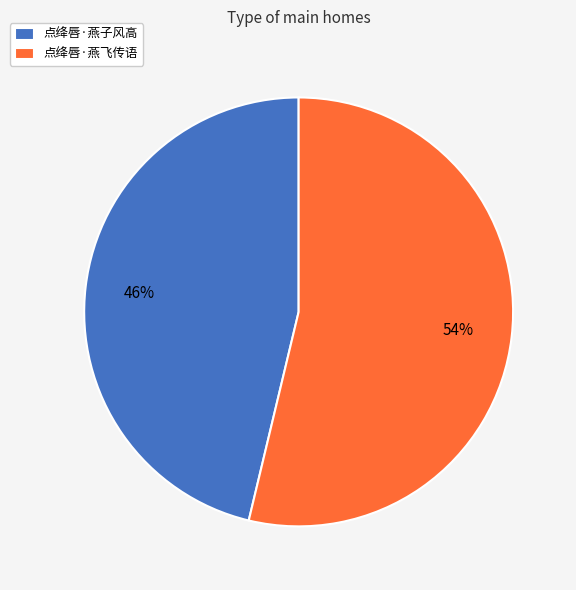

Is 点绛唇·燕飞传语 the majority of the pie?

Yes